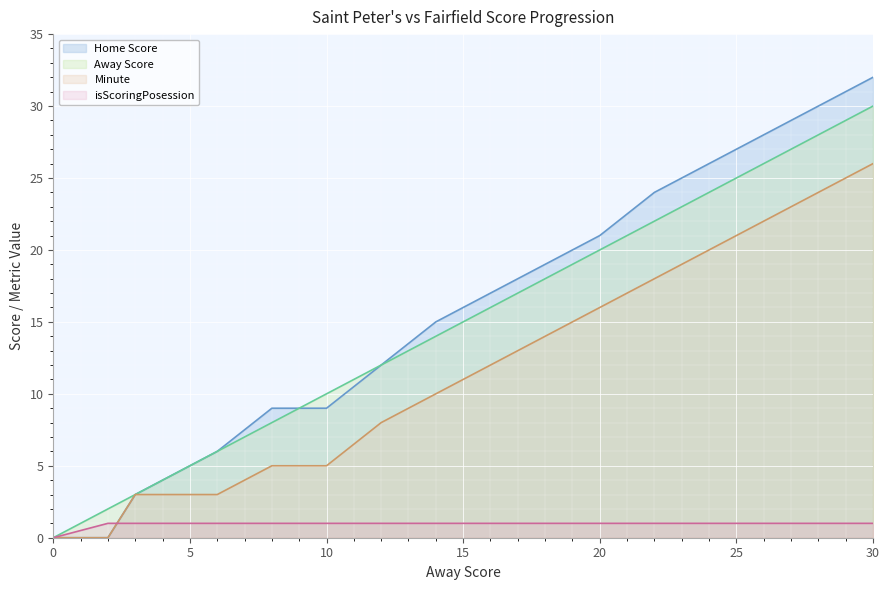

Reading left to right, transcribe all the data shown in this chart.

Home Score: 0=0	2=0	3=3	6=6	8=9	10=9	12=12	14=15	16=17	18=19	20=21	22=24	24=26	26=28	28=30	30=32
Away Score: 0=0	2=2	3=3	6=6	8=8	10=10	12=12	14=14	16=16	18=18	20=20	22=22	24=24	26=26	28=28	30=30
Minute: 0=0	2=0	3=3	6=3	8=5	10=5	12=8	14=10	16=12	18=14	20=16	22=18	24=20	26=22	28=24	30=26
isScoringPosession: 0=0	2=1	3=1	6=1	8=1	10=1	12=1	14=1	16=1	18=1	20=1	22=1	24=1	26=1	28=1	30=1